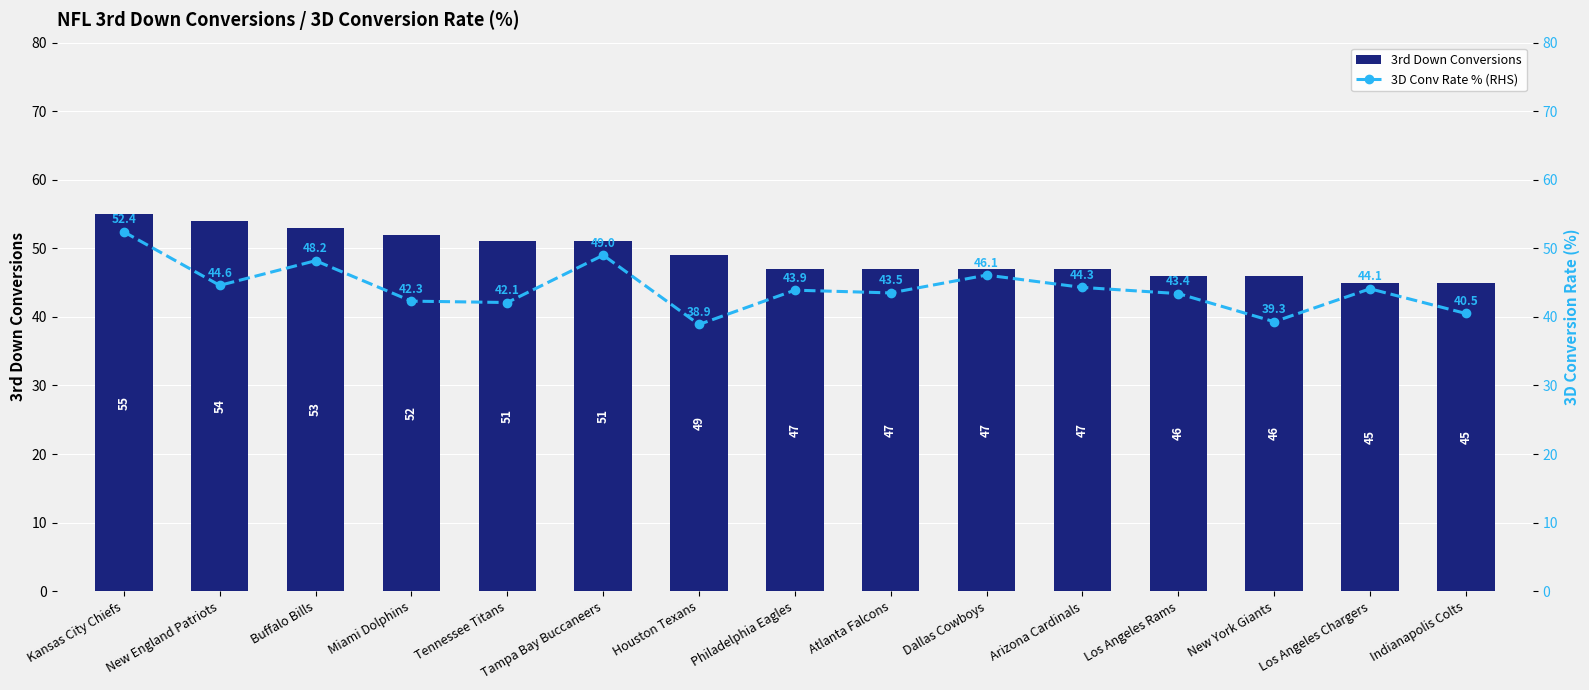

Where is 3rd Down Conversions nearest to the value 50?

Tennessee Titans